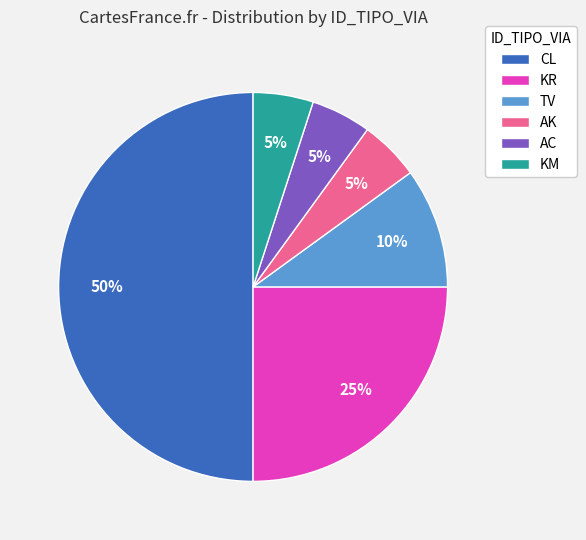

Is the sum of TV and AK greater than half?

No